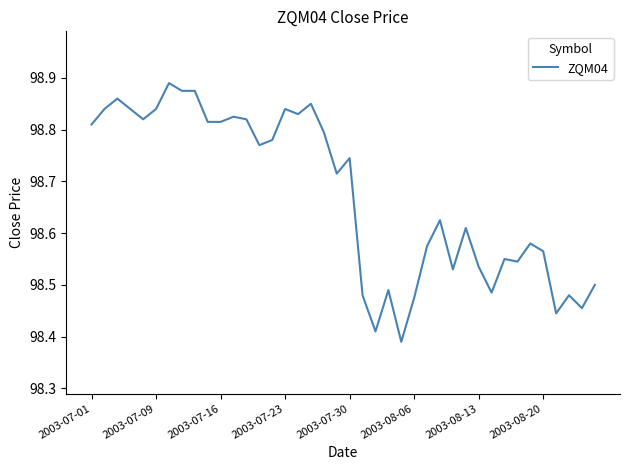

True or false: there are more than 0 points higher than both neighbors.

True